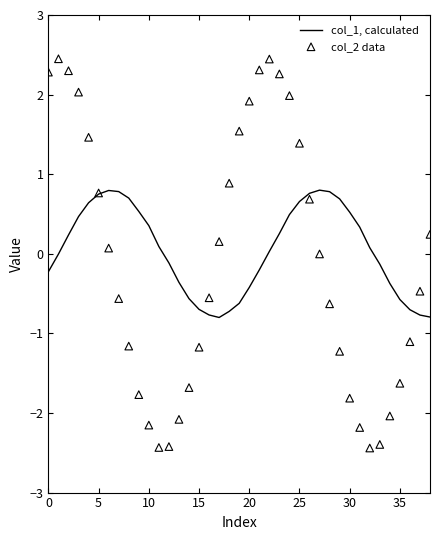

Which series contains the lowest Y value?

col_2 data